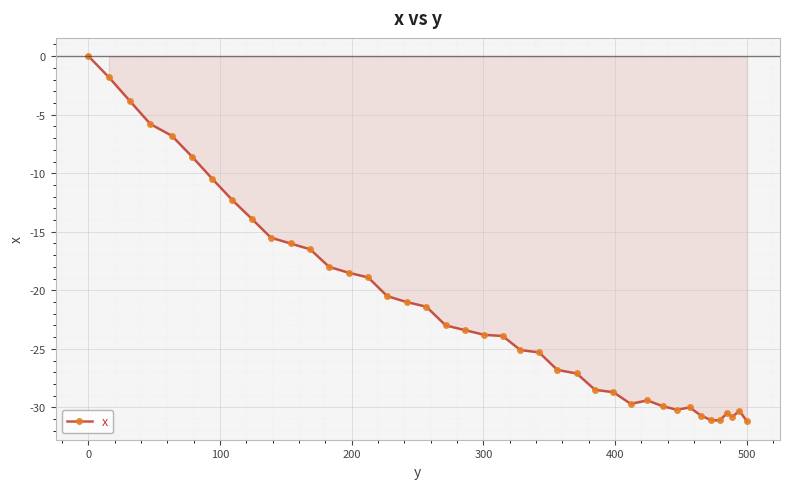

What is the difference between the maximum and second lowest values?

31.1